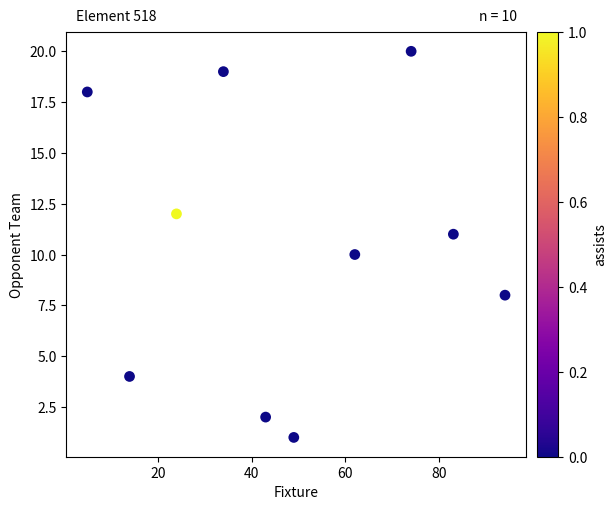

What is the range of X values (max minus min)?

89